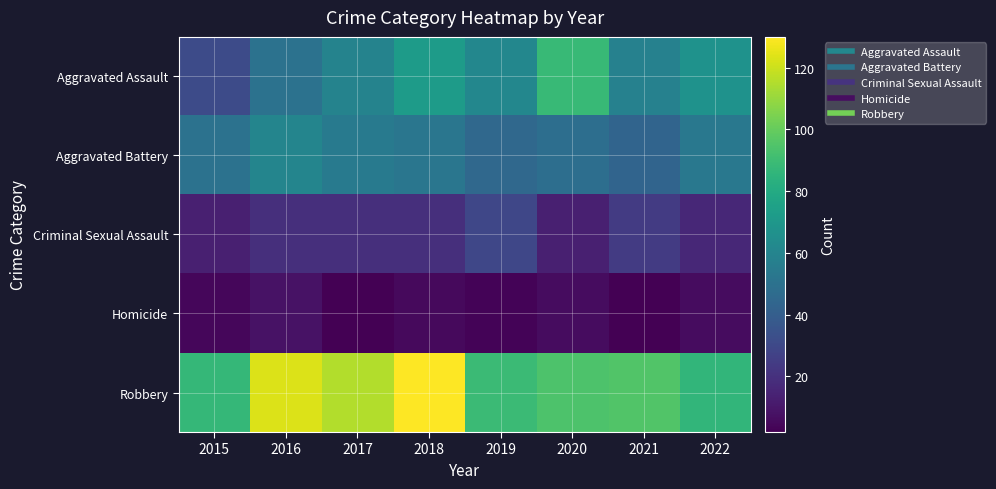

At how many categories does at least one series exceed 6?

8